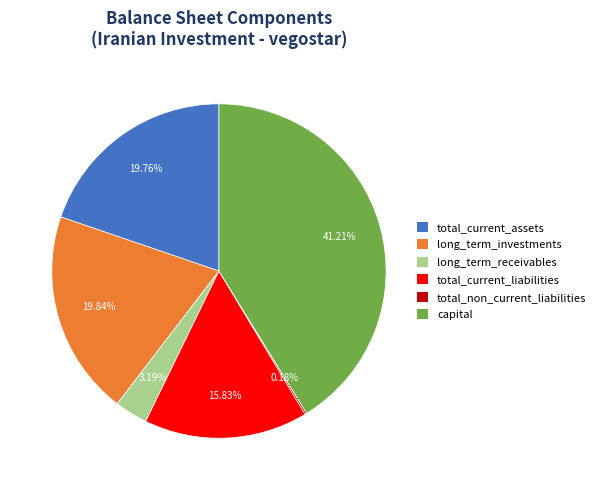

What percentage is NOT represented by total_current_assets?

80.2%